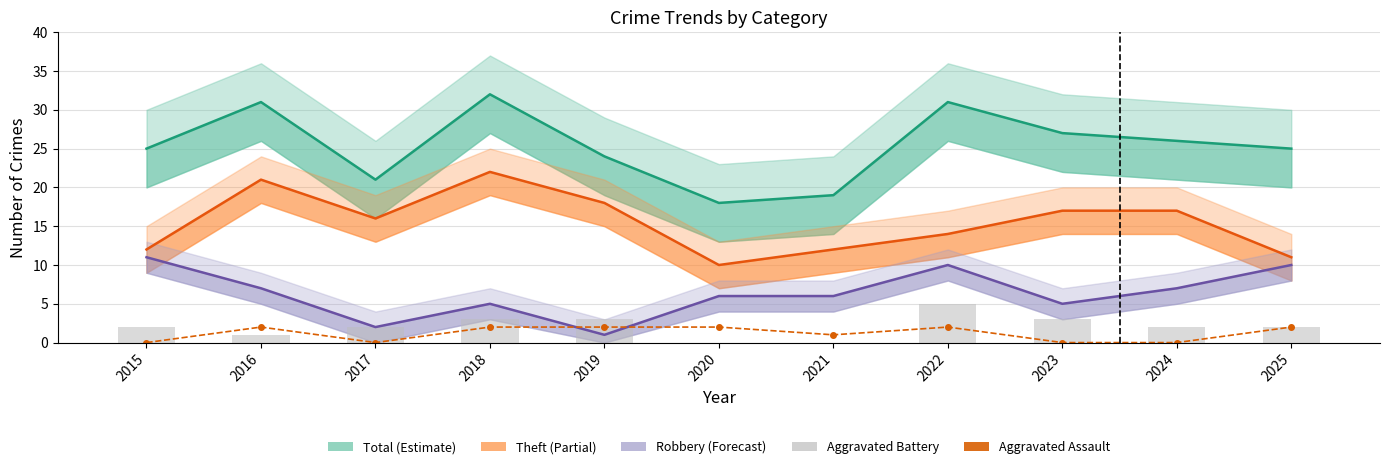

How many groups of bars are there?

11